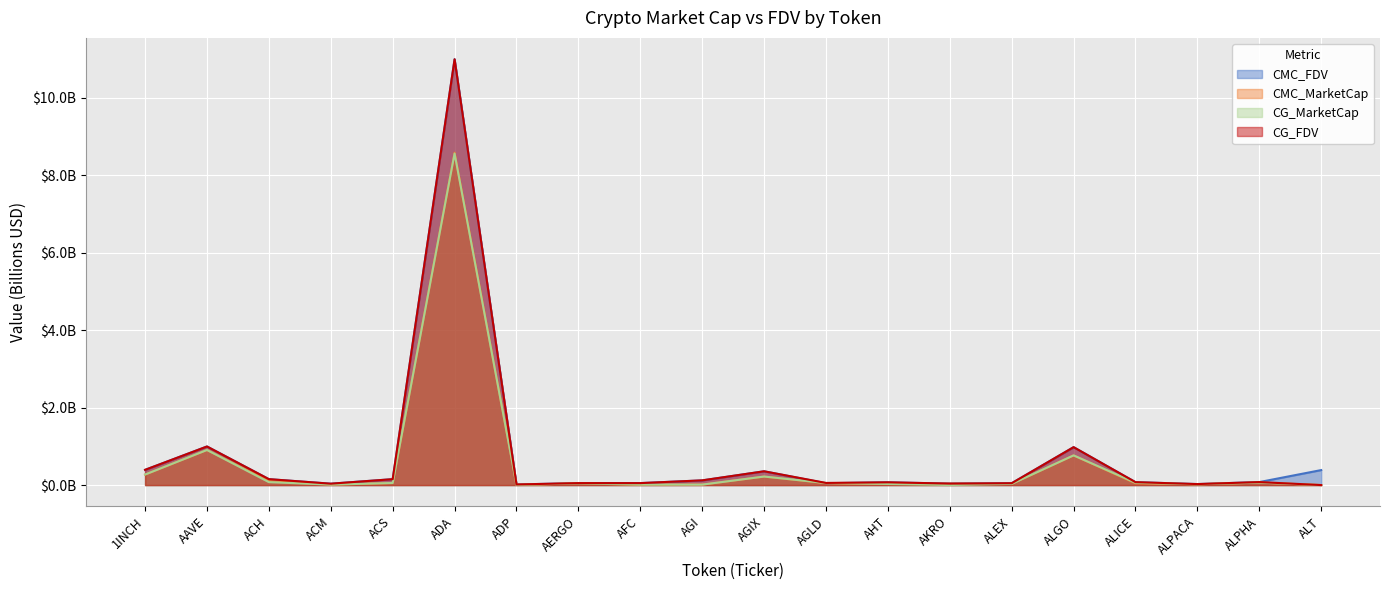

What is the sum of all CG_FDV values?

14.7